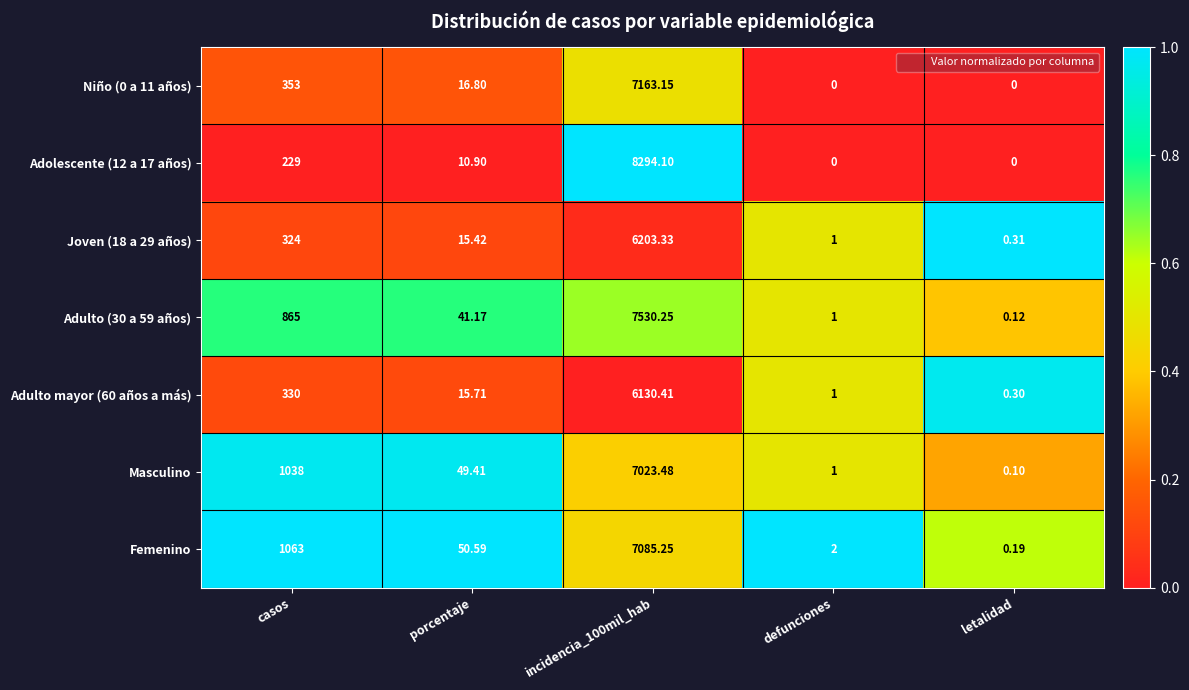

Where is Niño (0 a 11 años) nearest to the value 3581?

casos